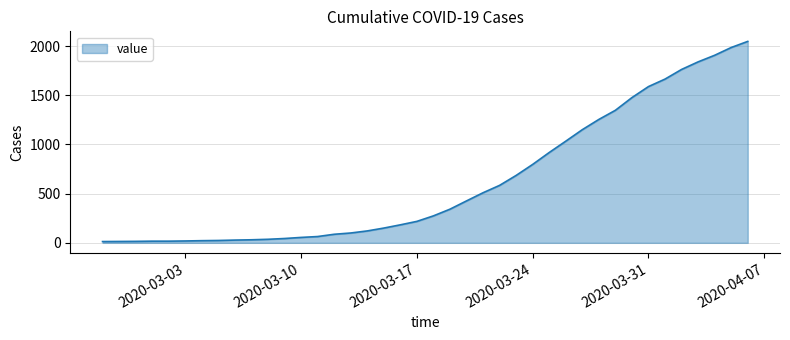

What is the average value?

621